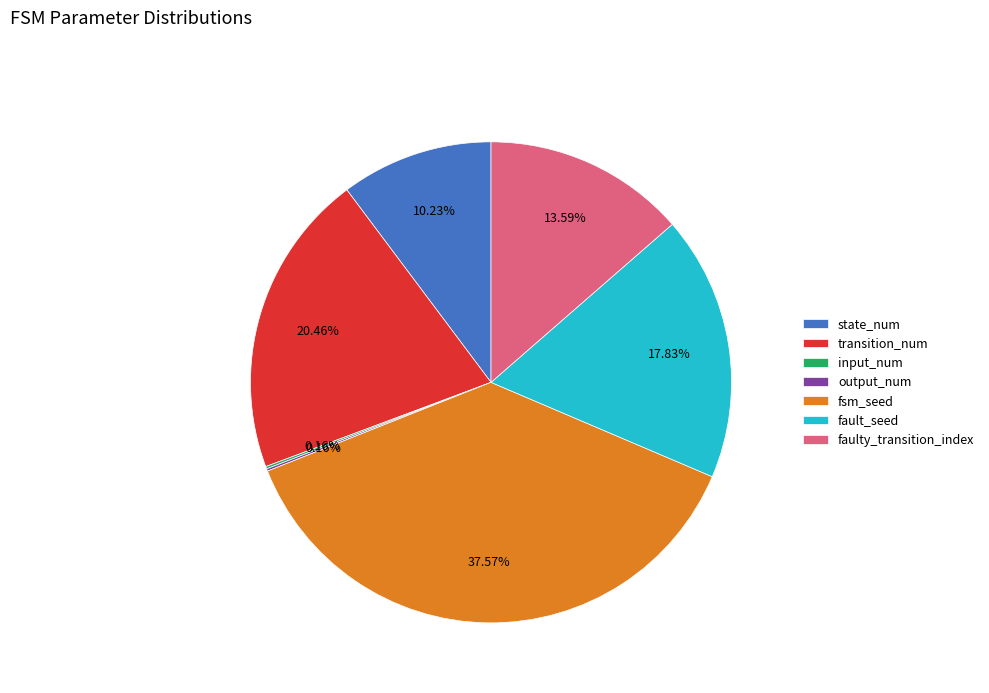

What is the largest slice in the pie chart?

fsm_seed